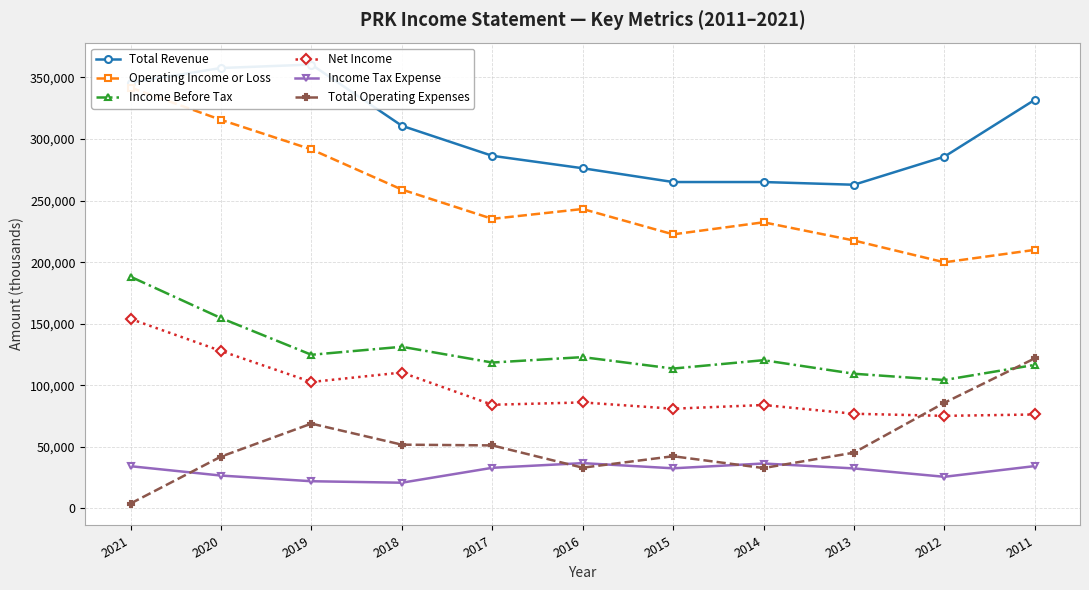

Which series has the largest range (max minus min)?

Operating Income or Loss